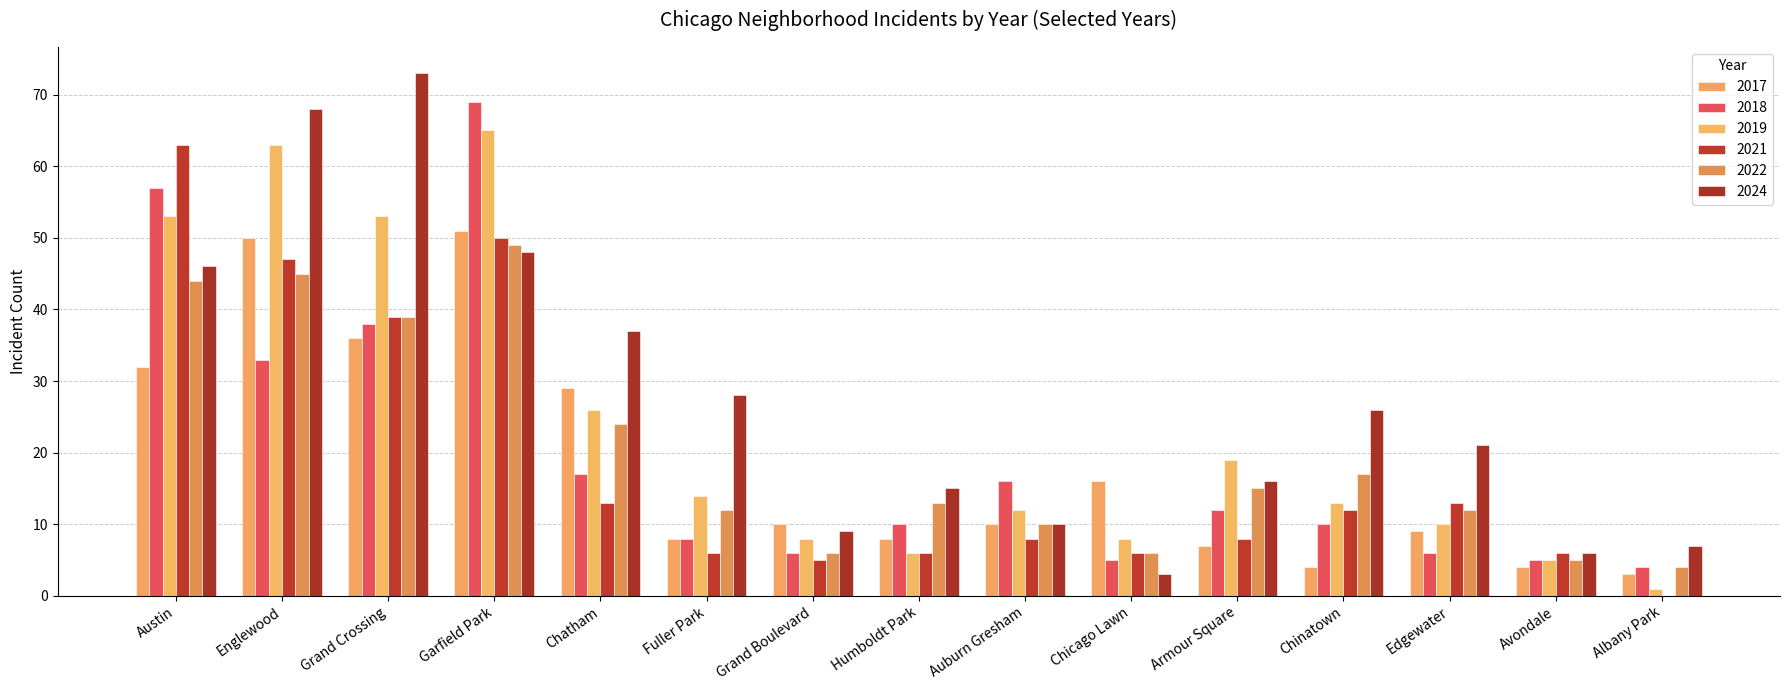

How many data points does each series have?

15